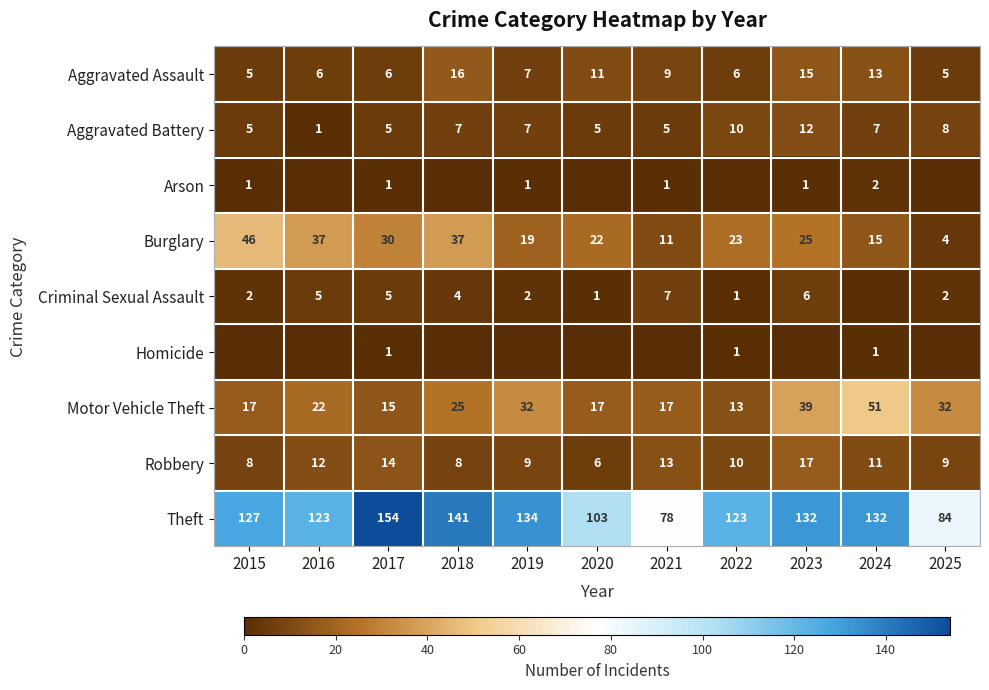

True or false: Burglary has a value of 25 at 2024.

False